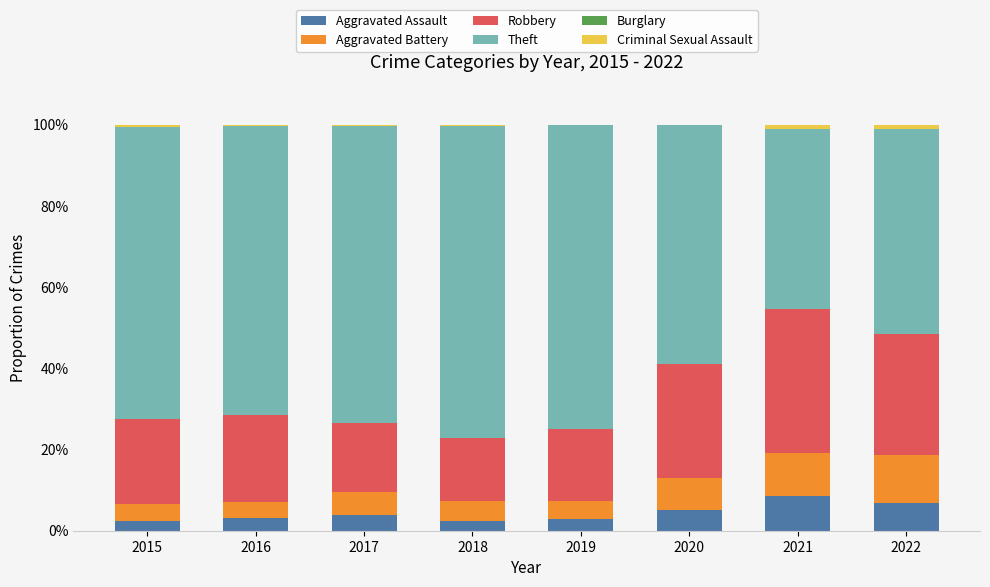

Count the number of categories in the chart.

8